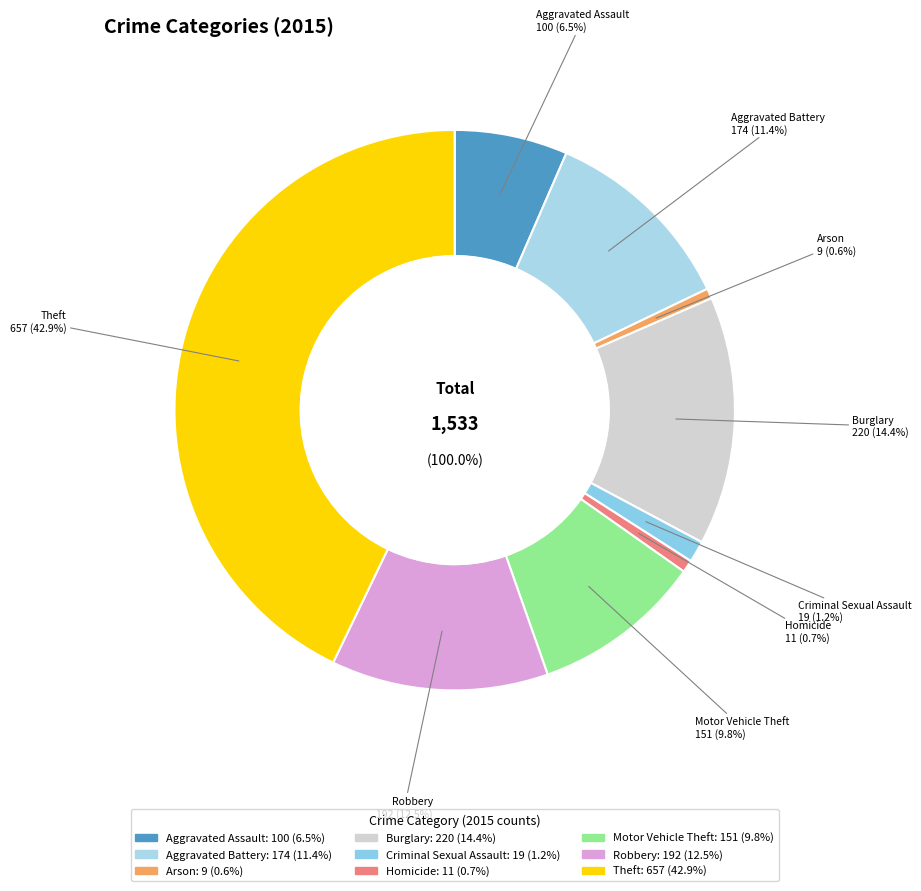

Combined, what portion of the pie is Aggravated Battery and Arson?

11.9%